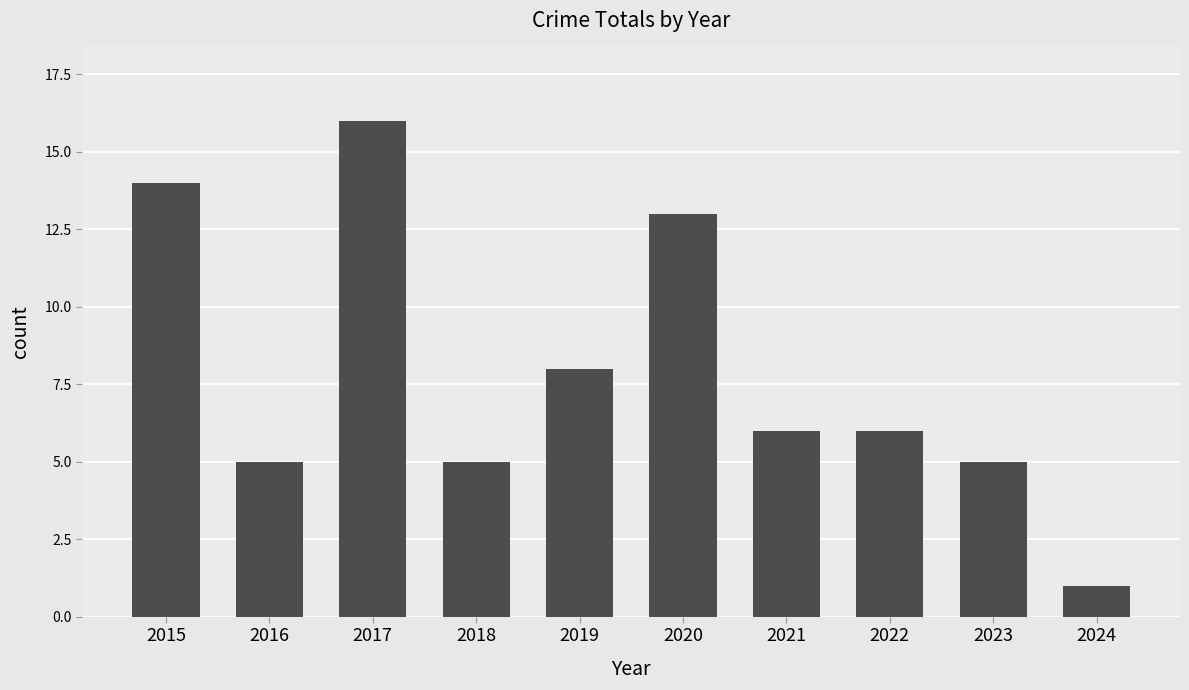

Reading left to right, transcribe all the data shown in this chart.

14	5	16	5	8	13	6	6	5	1